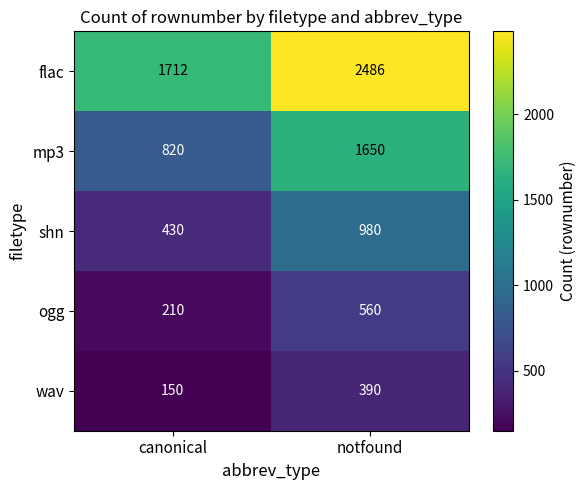

What is the difference between the mp3 values at canonical and notfound?

830